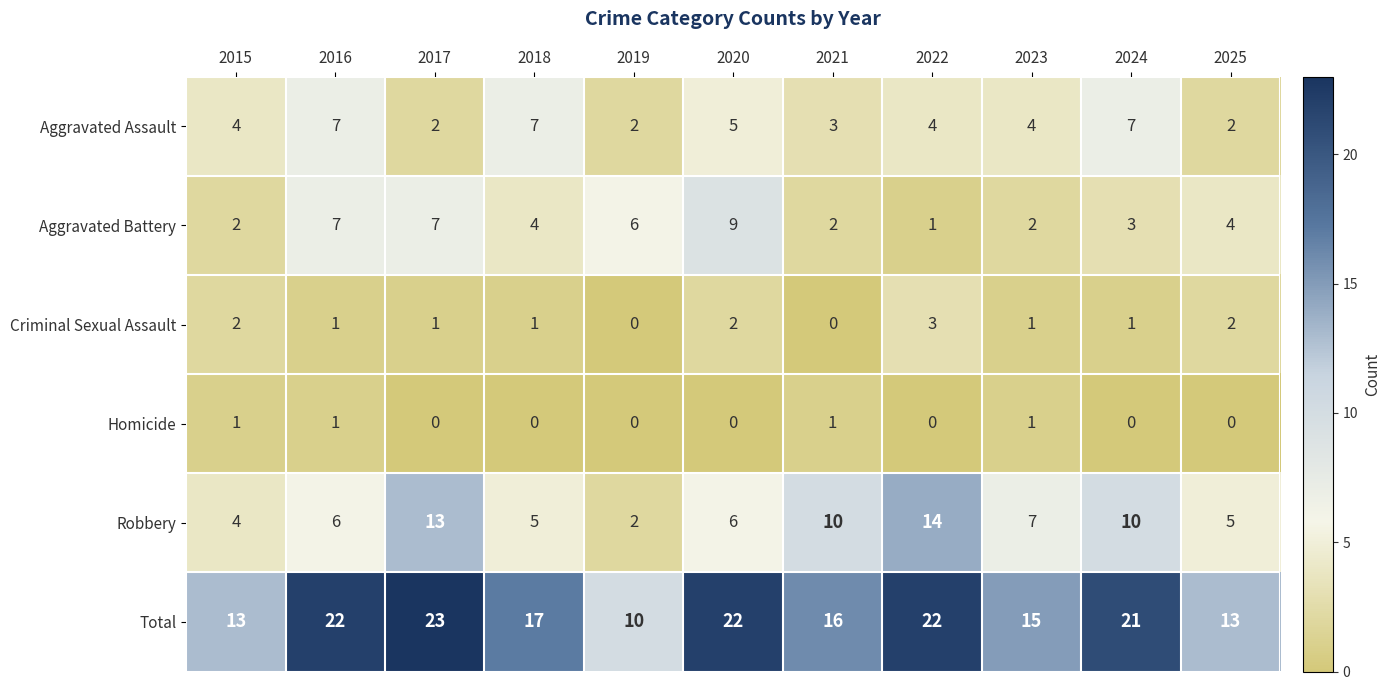

What is the difference between the maximum and second lowest values in the Total series?

10